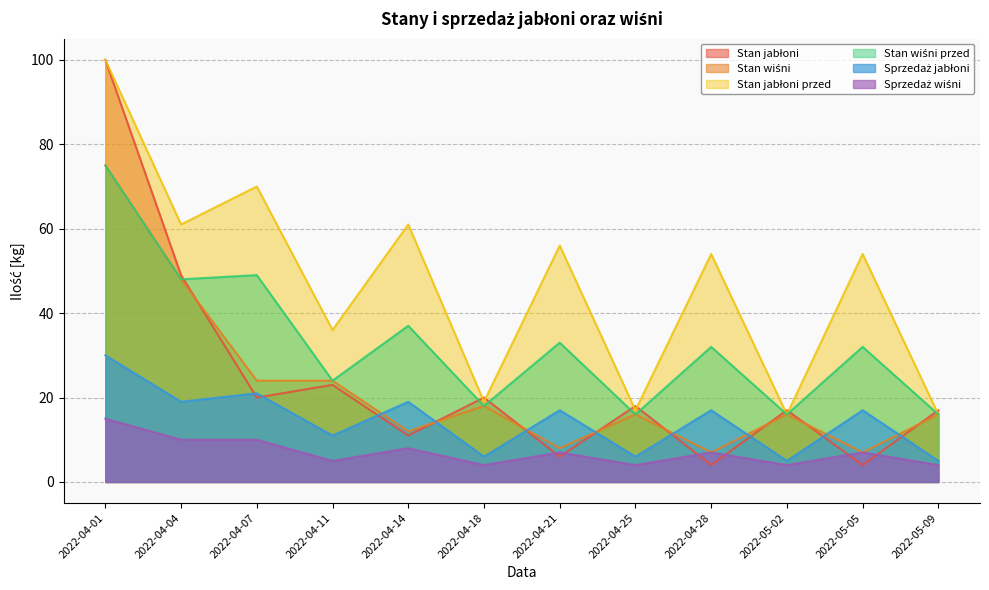

At which label does Stan wiśni first exceed 16?

2022-04-01